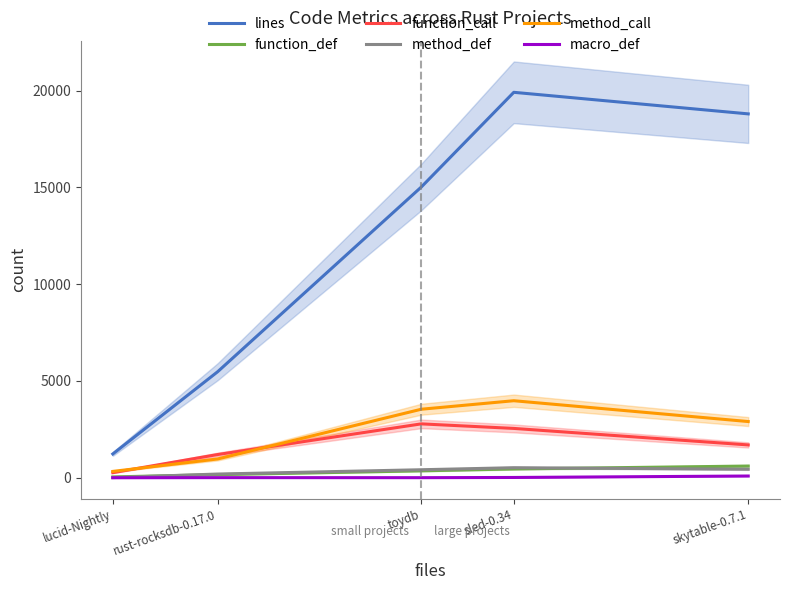

Reading right to left, list all the values displayed in this chart.

lines: 18800	19914	15019	5479	1230
function_def: 605	455	358	161	44
function_call: 1696	2549	2784	1200	263
method_def: 440	519	414	192	9
method_call: 2904	3980	3540	971	328
macro_def: 90	15	4	6	0